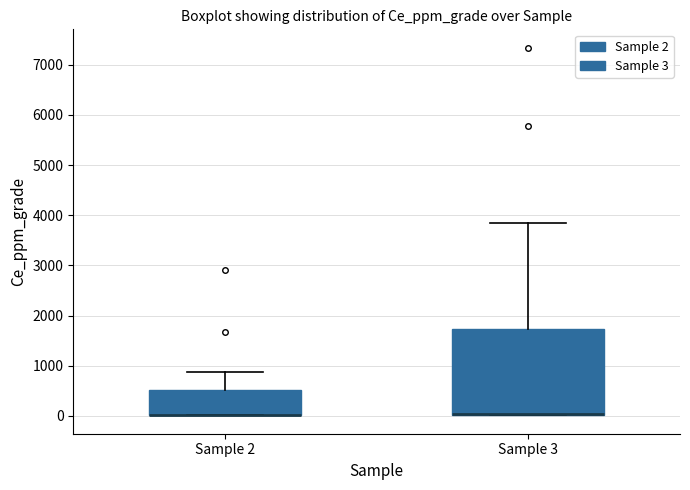

Where is the lower edge of the box for Sample 2 on the y-axis? The values are not printed on the chart, so give them approximately, as read against the axis.

0